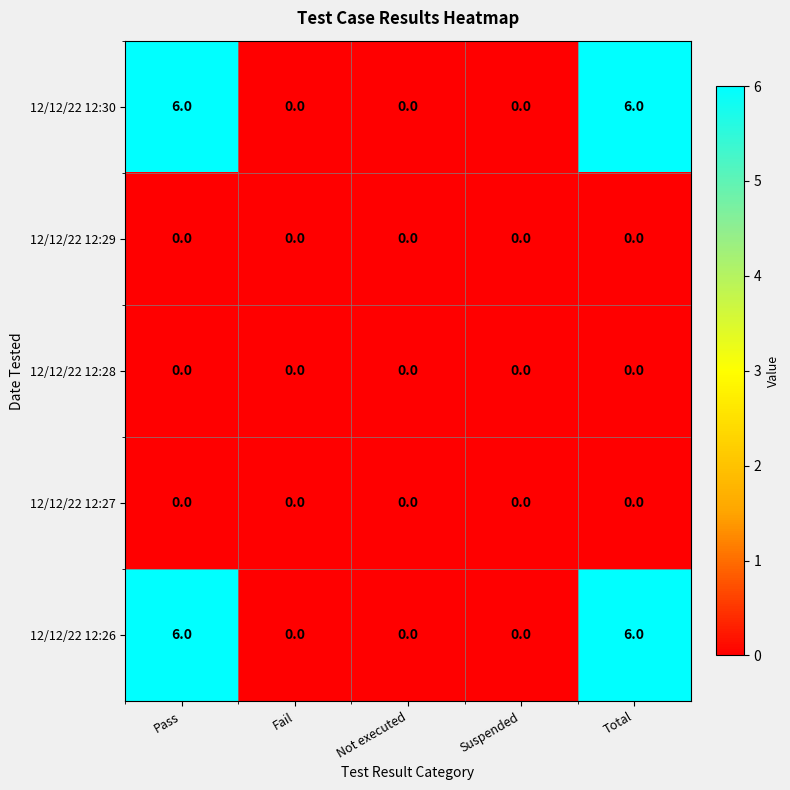

True or false: 12/12/22 12:27 has a value of 0 at Suspended.

True